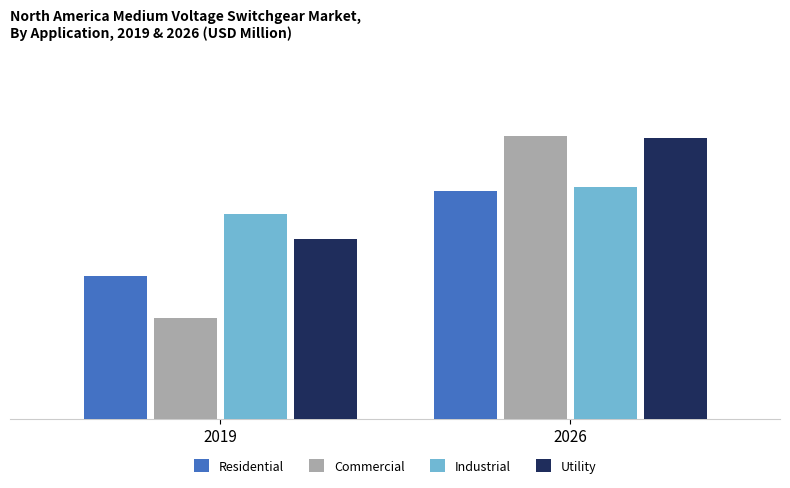

Which series changed the most between 2019 and 2026?

Commercial